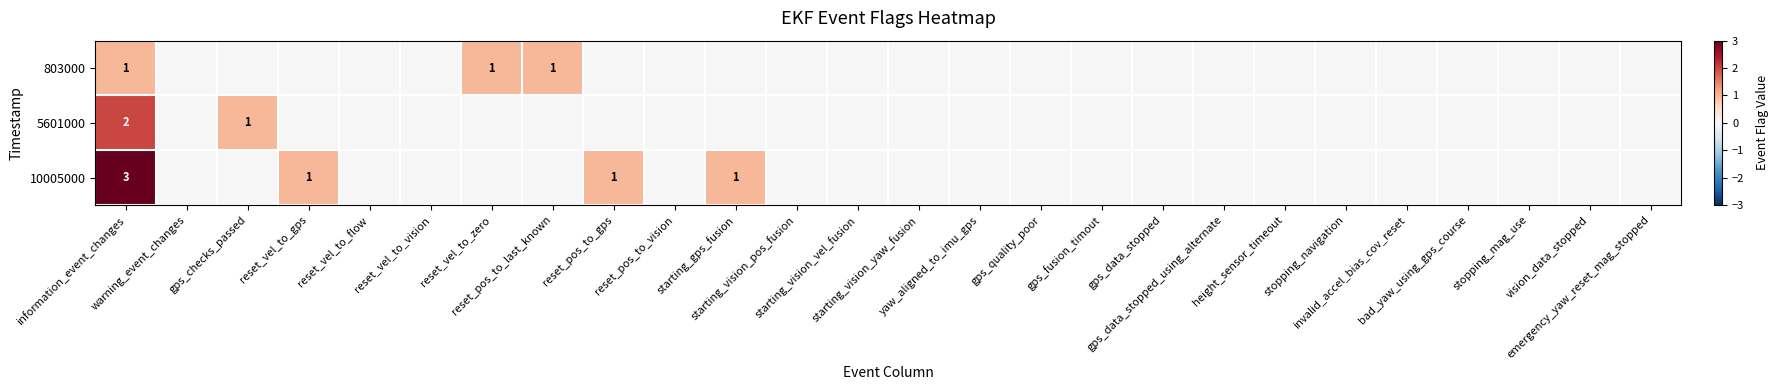

At which category is the sum across all series the highest?

information_event_changes